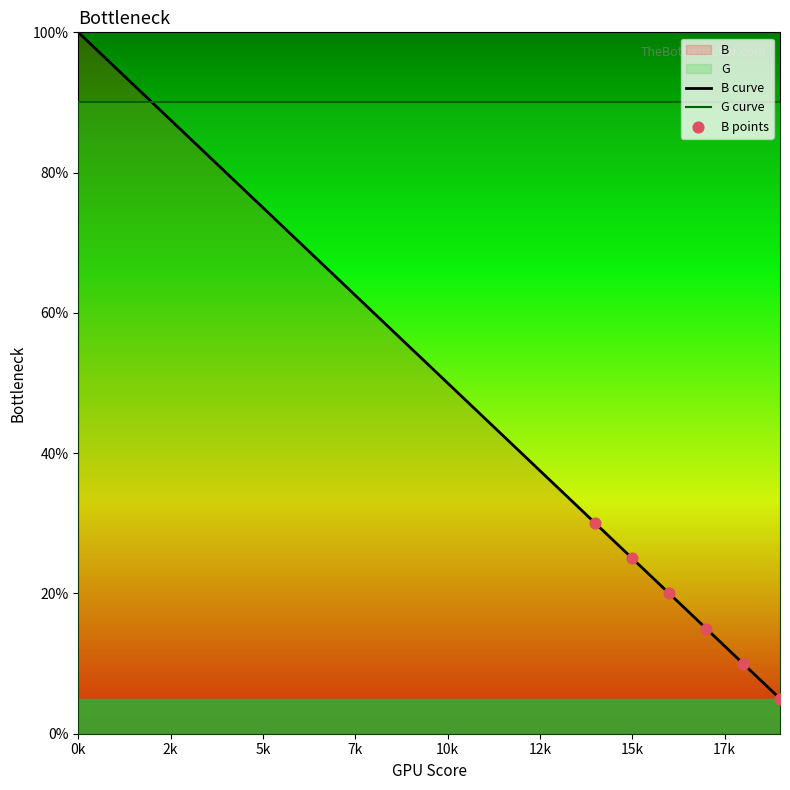

What is the change in value from 1 to 6?

-25.0